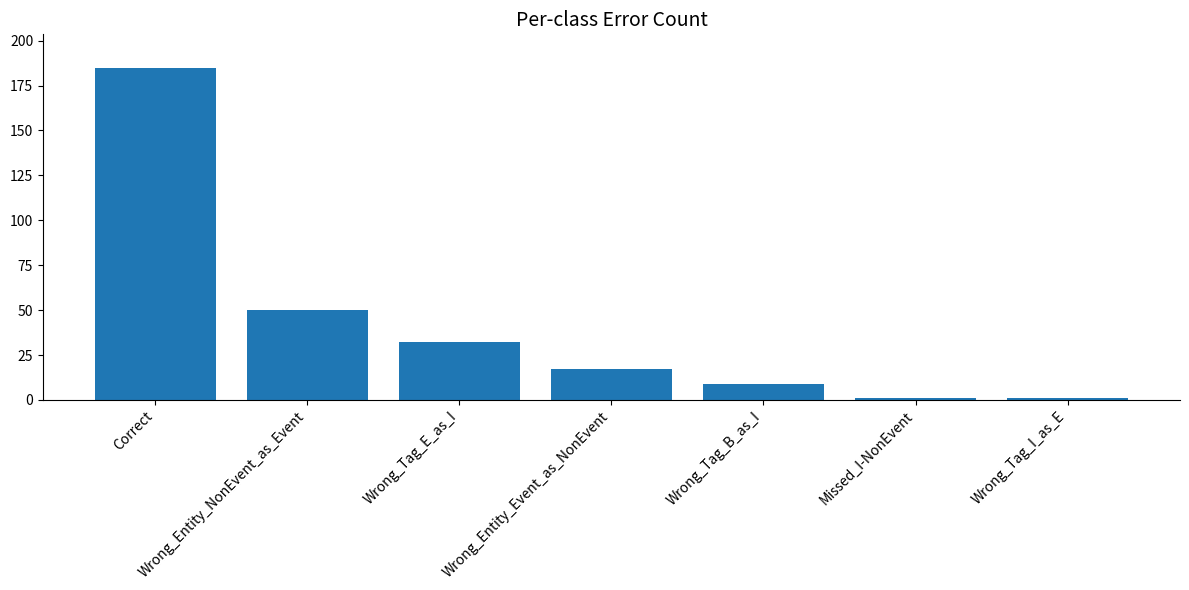

At which label does the data first exceed 17?

Correct